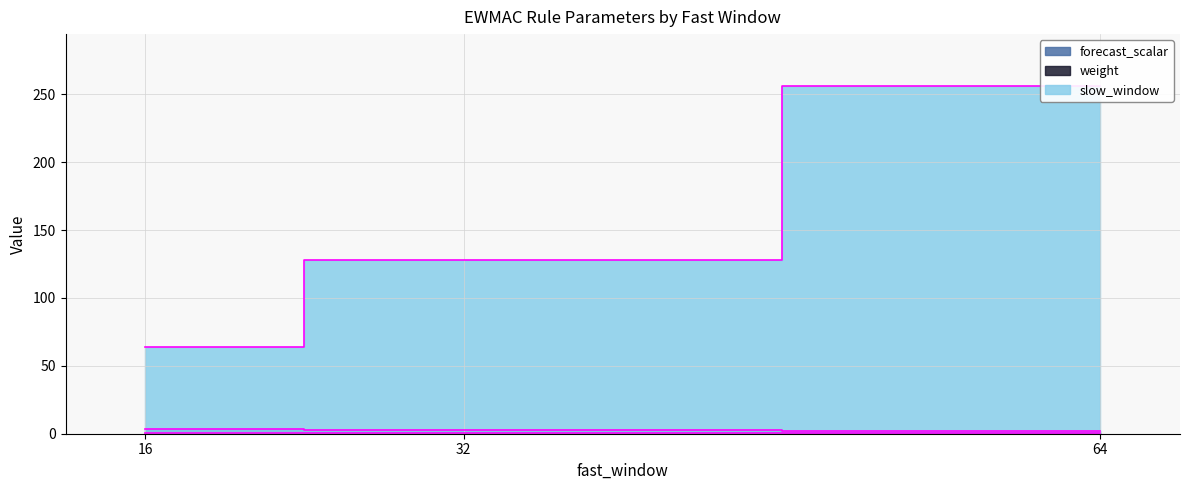

Which series has the widest spread of values?

slow_window